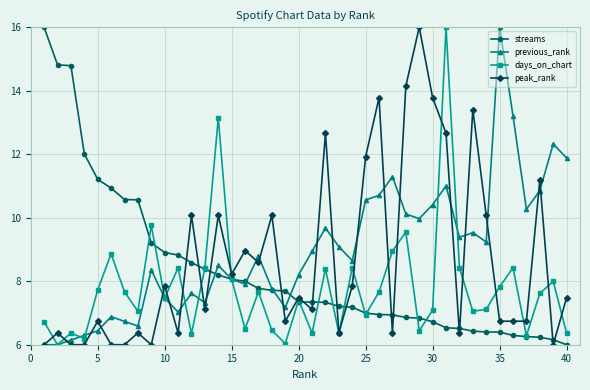

What is the highest value of the days_on_chart series?

16.0